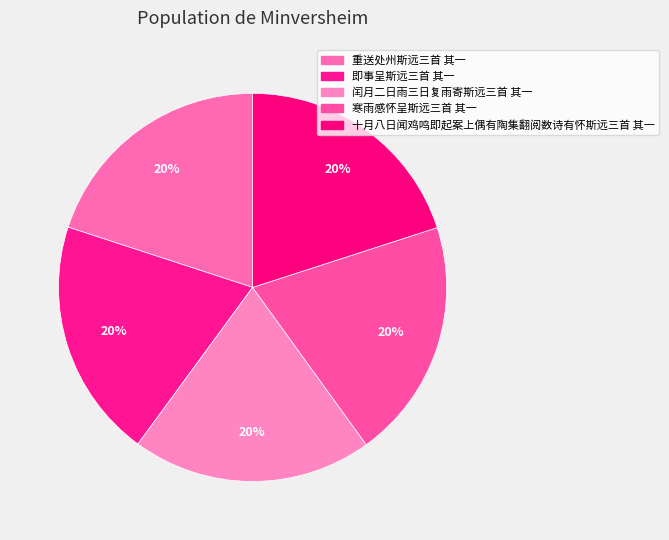

How many slices are in this pie chart?

5